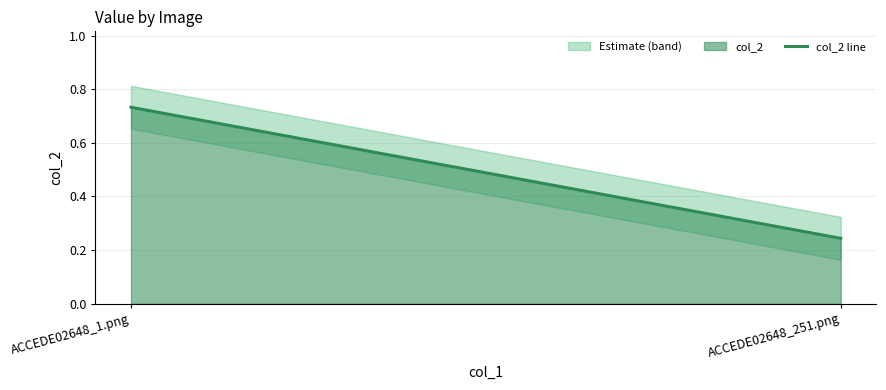

What is the value of the 2nd point from the left?

0.2